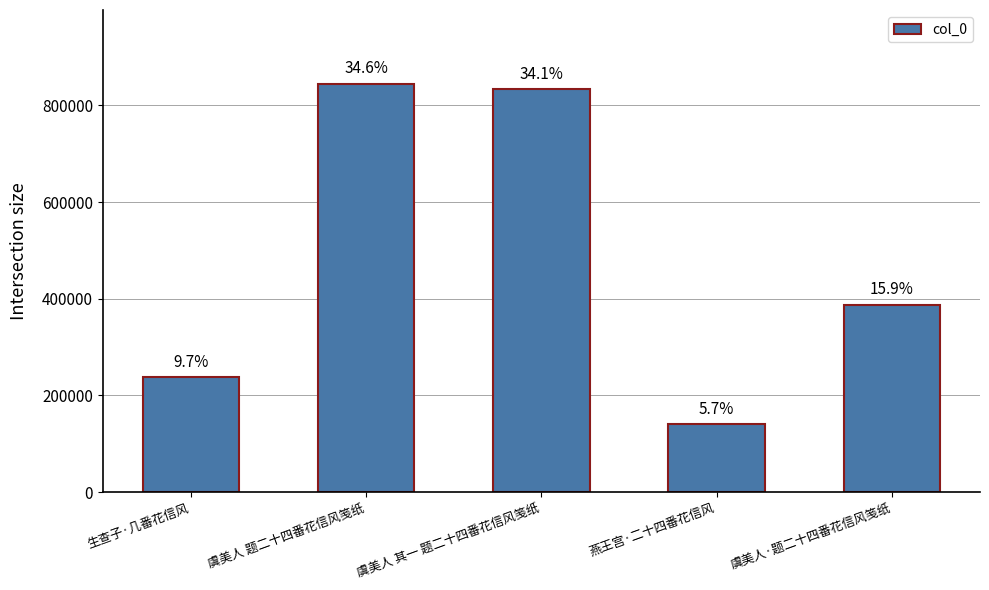

List the labels in order of value, smallest first.

燕王宫·二十四番花信风, 生查子·几番花信风, 虞美人·题二十四番花信风笺纸, 虞美人 其一 题二十四番花信风笺纸, 虞美人 题二十四番花信风笺纸